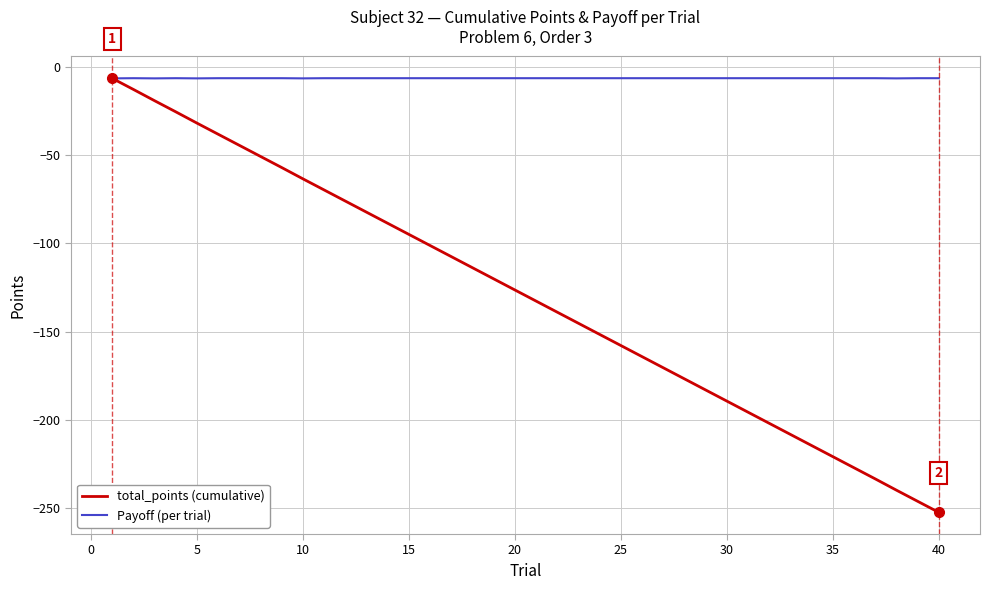

Which series has the largest range (max minus min)?

total_points (cumulative)